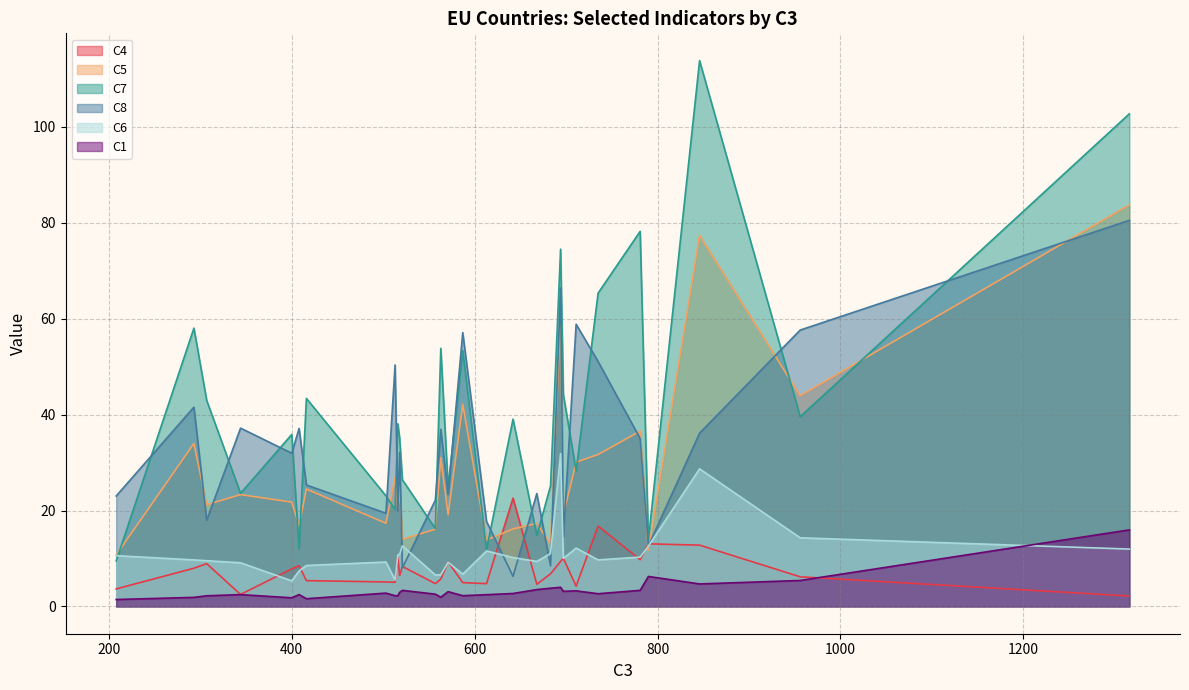

What is the minimum value for C7?

9.5